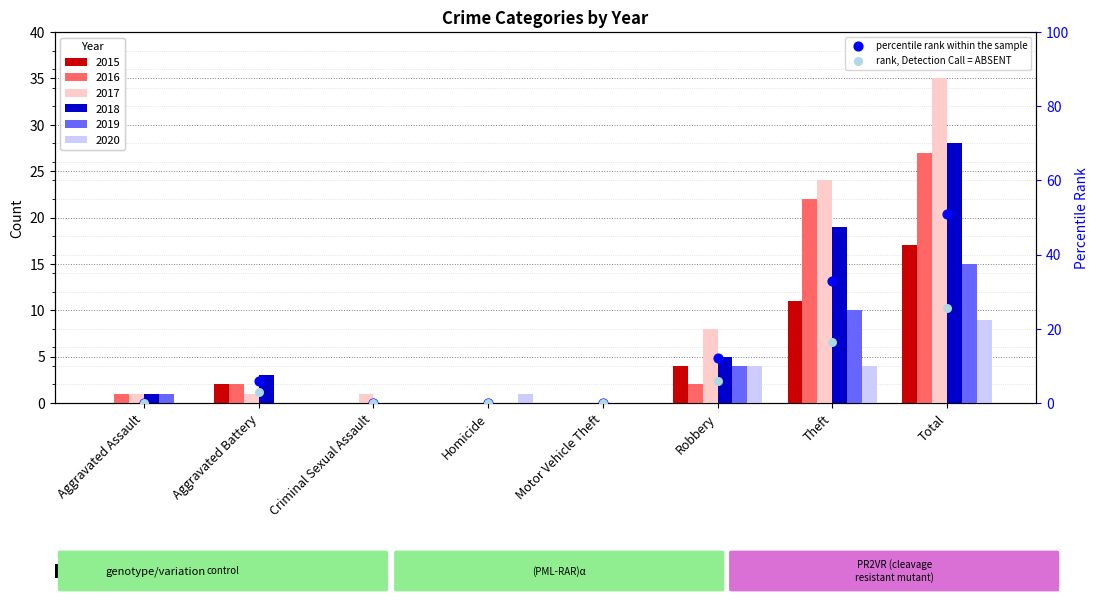

What are all the series names shown in the legend?

percentile rank within the sample, rank, Detection Call = ABSENT